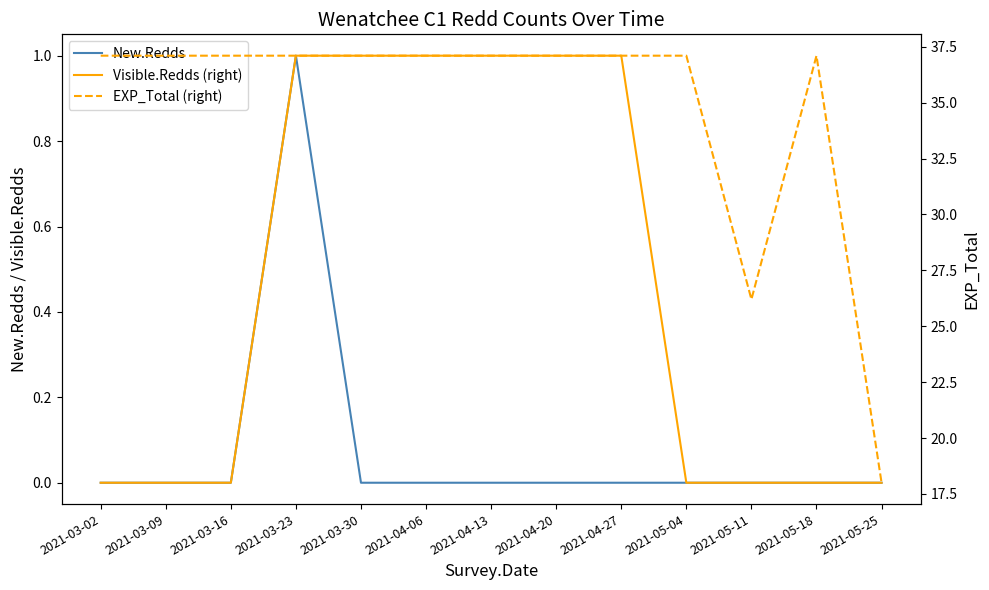

How many categories are shown in the chart?

13